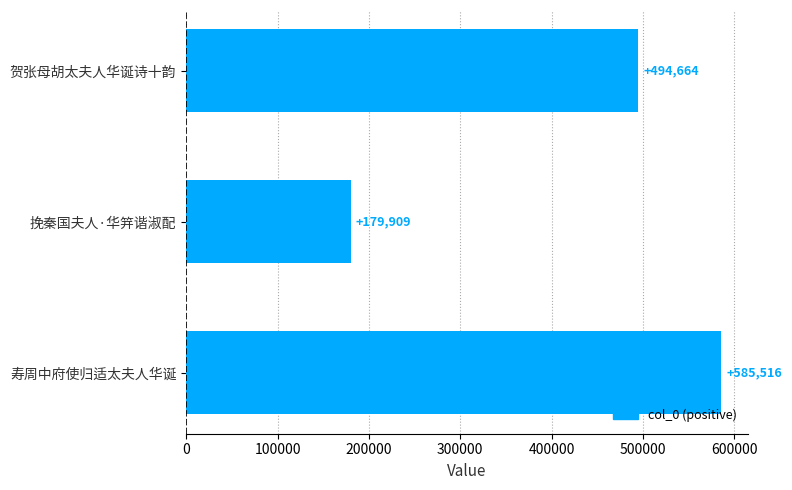

List the labels in order of value, largest first.

寿周中府使归适太夫人华诞, 贺张母胡太夫人华诞诗十韵, 挽秦国夫人·华笄谐淑配